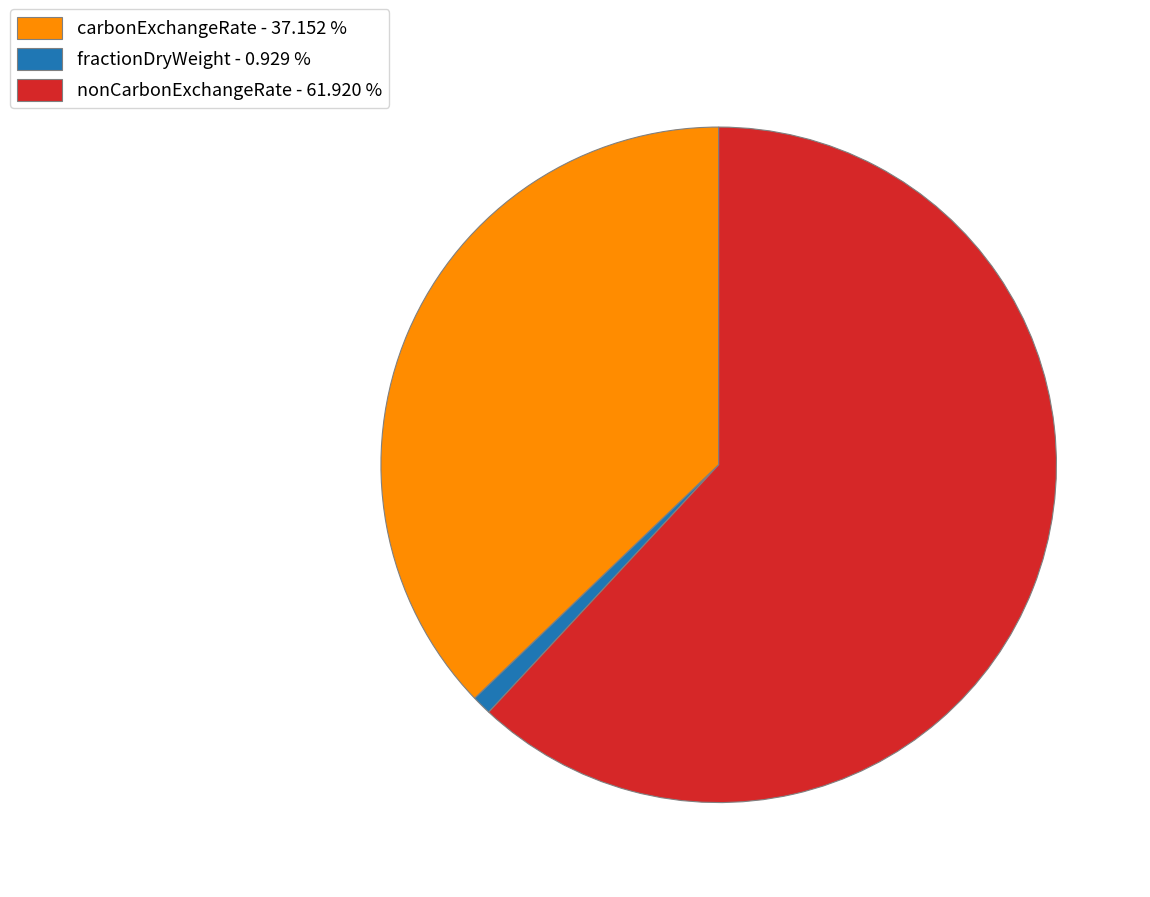

Is there any slice that represents more than half of the pie?

Yes